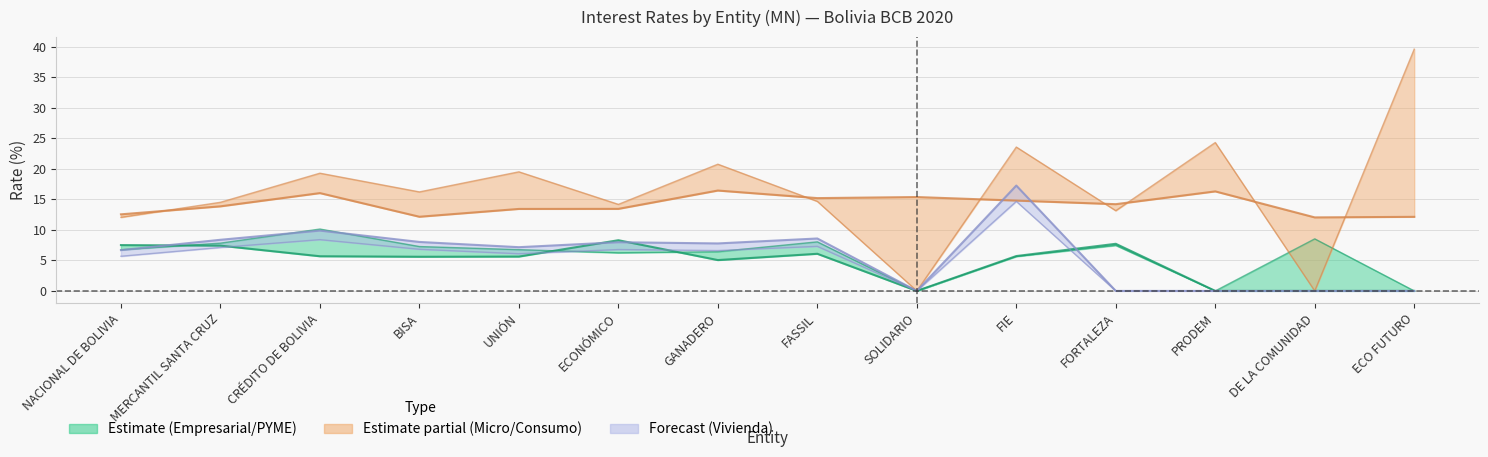

The PYME MN series shows 15.3 at CRÉDITO DE BOLIVIA. True or false?

False